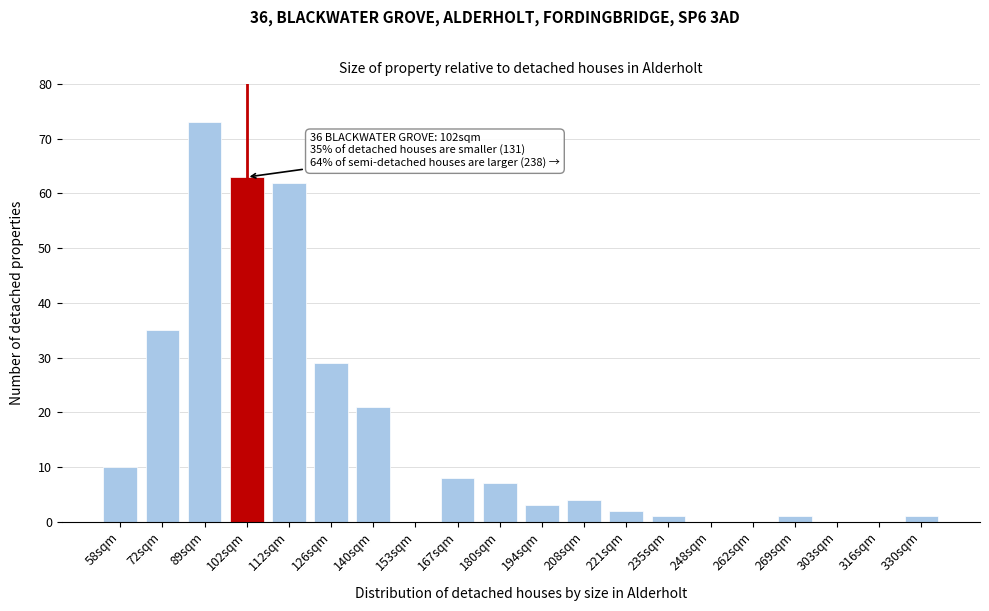

Reading left to right, list all the values displayed in this chart.

58sqm=10	72sqm=35	89sqm=73	102sqm=63	112sqm=62	126sqm=29	140sqm=21	153sqm=0	167sqm=8	180sqm=7	194sqm=3	208sqm=4	221sqm=2	235sqm=1	248sqm=0	262sqm=0	269sqm=1	303sqm=0	316sqm=0	330sqm=1